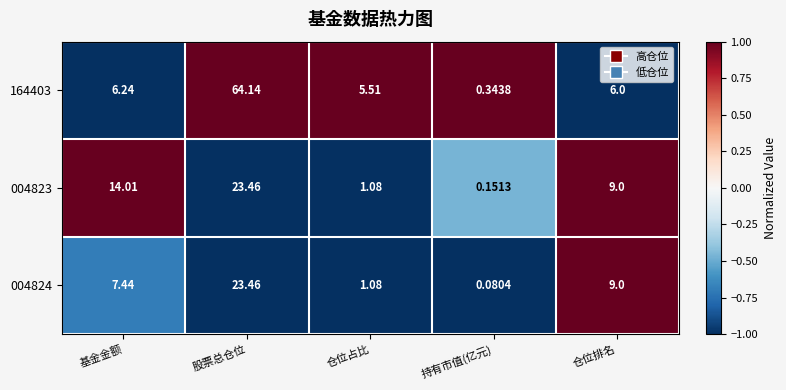

What is the spread (max minus min) of values at 基金金额?

7.8